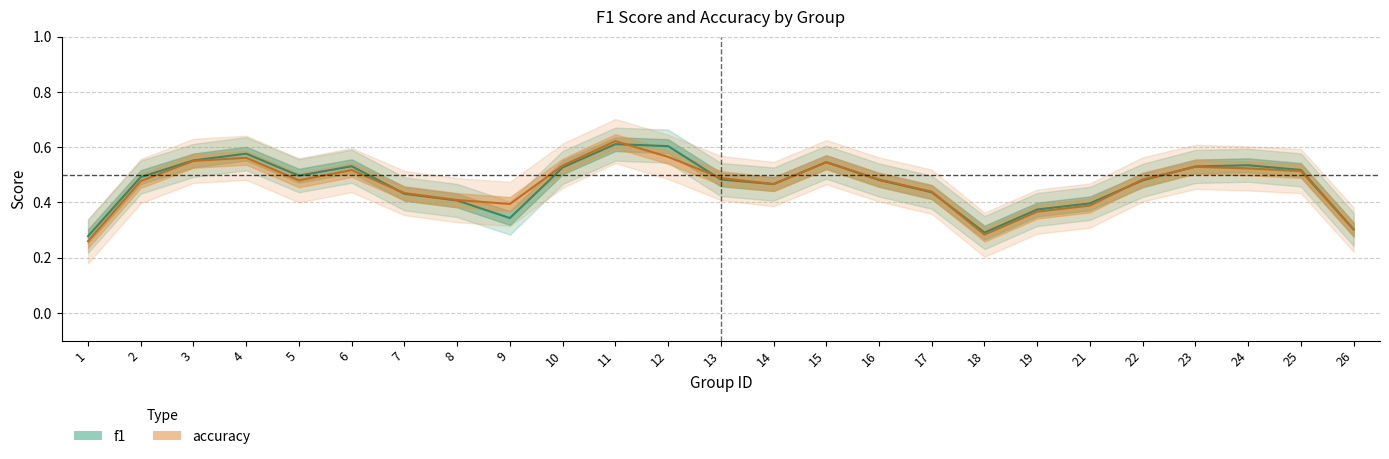

Where is accuracy nearest to the value 0?

1